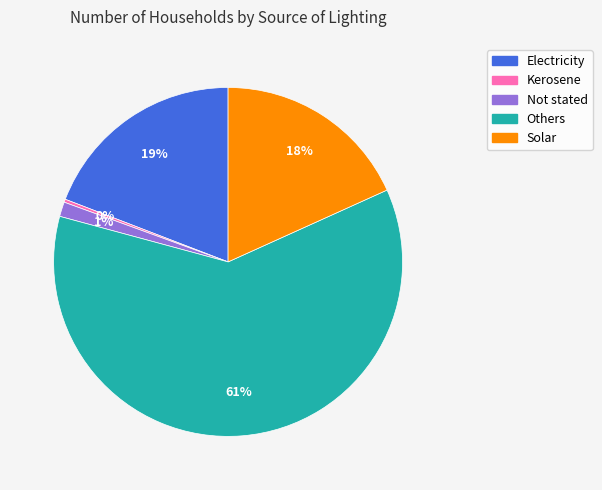

Combined, do Solar and Kerosene account for over 50%?

No